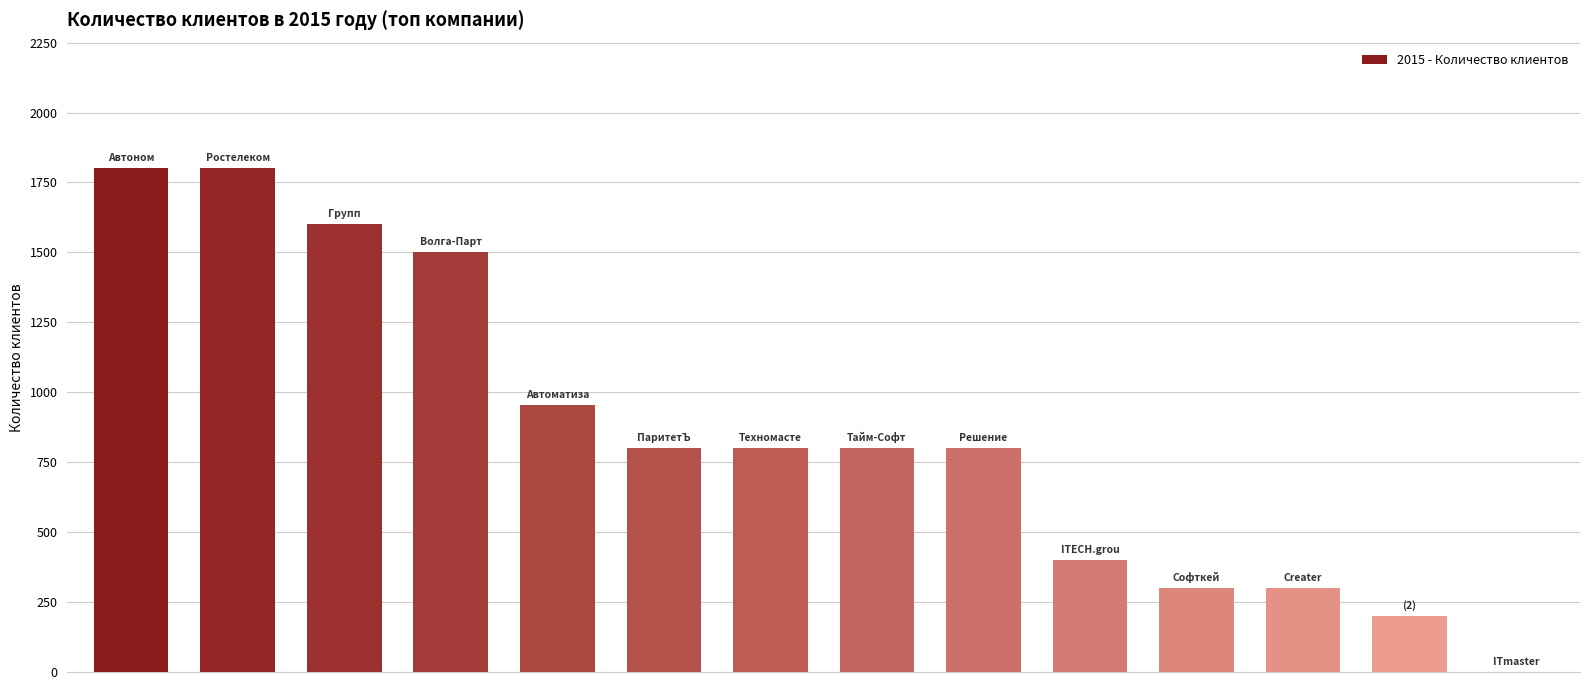

What is the sum of all values?

12056